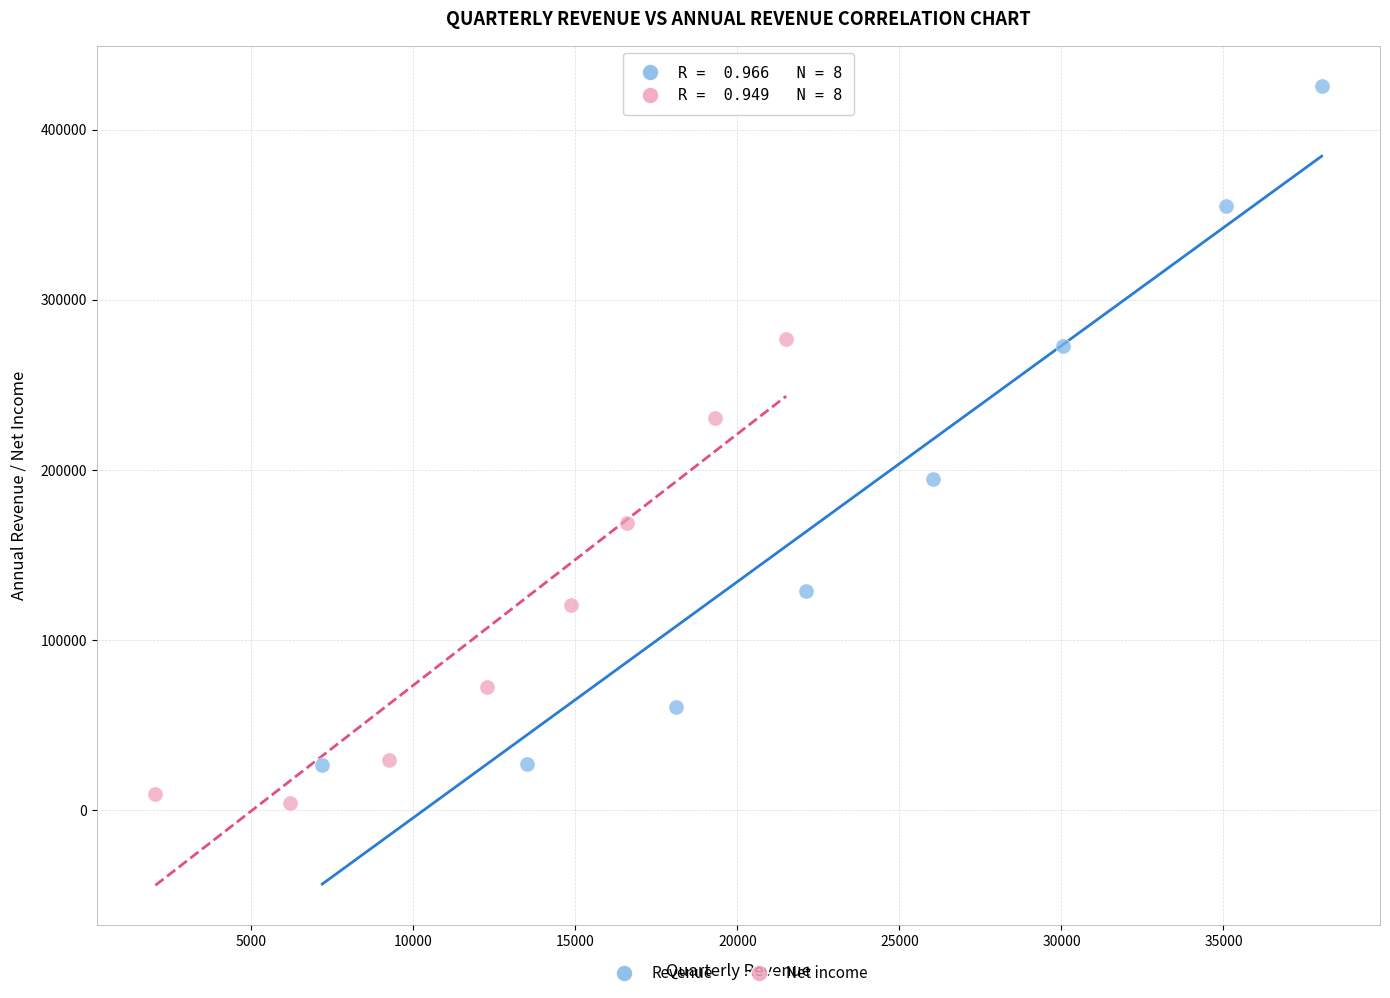

Which series contains the lowest Y value?

Net income